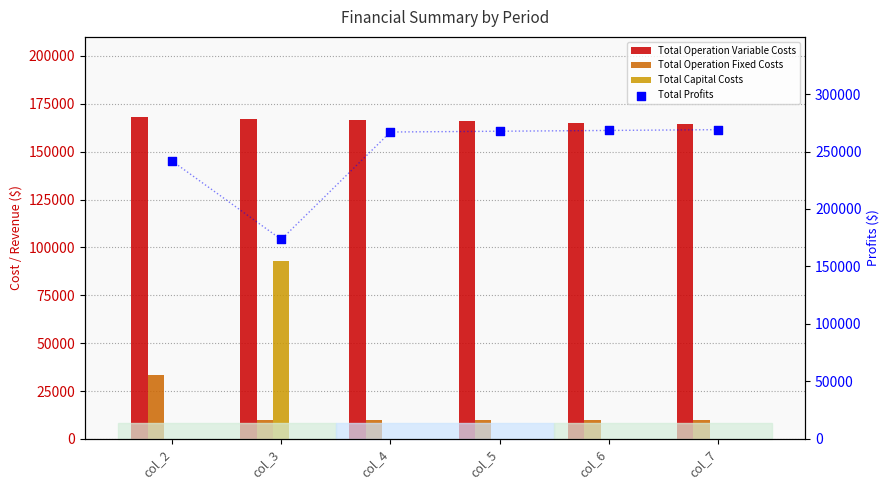

Which series reaches the maximum Y coordinate?

Total Profits